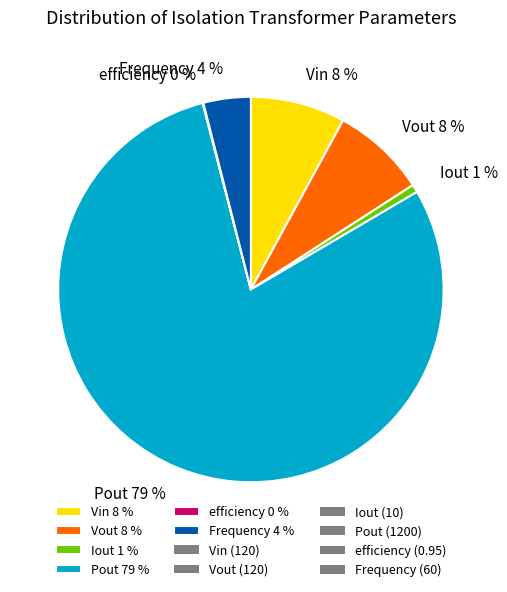

To the nearest percent, what portion does Vout represent?

8%